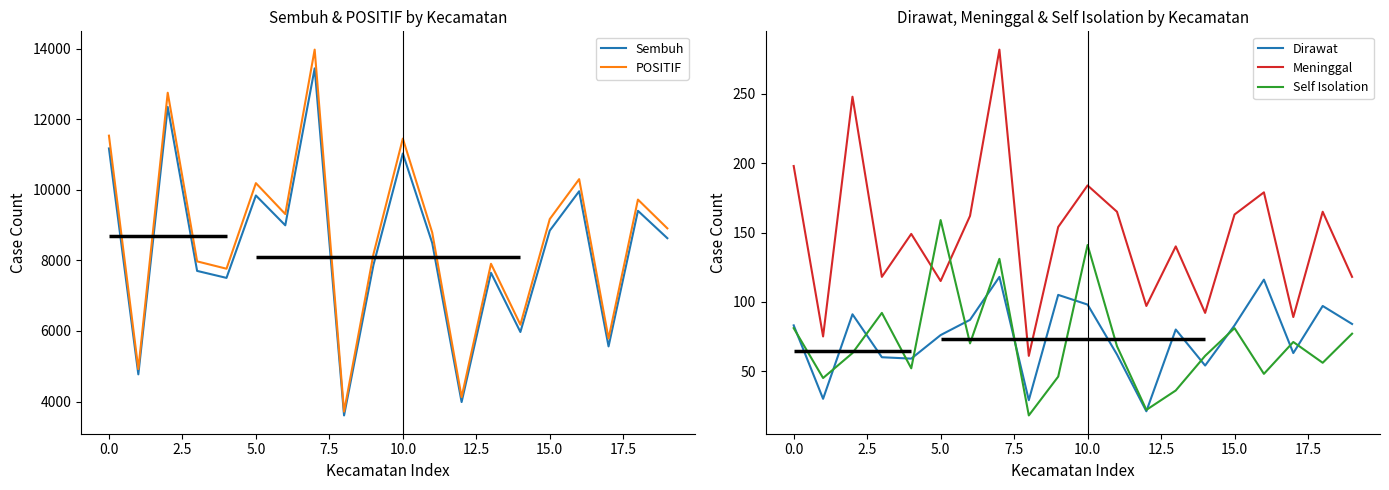

Does the chart display data point markers on the line(s)?

No